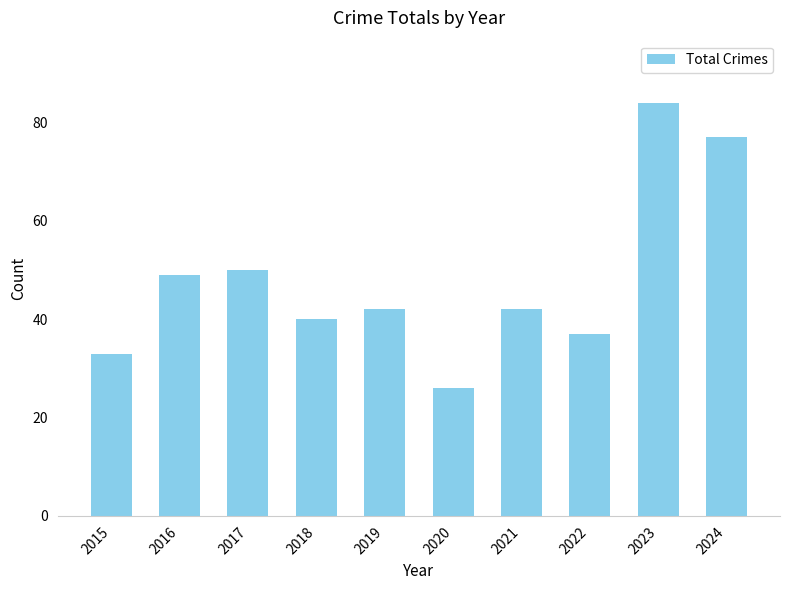

The chart shows a value of 26 at 2020. True or false?

True